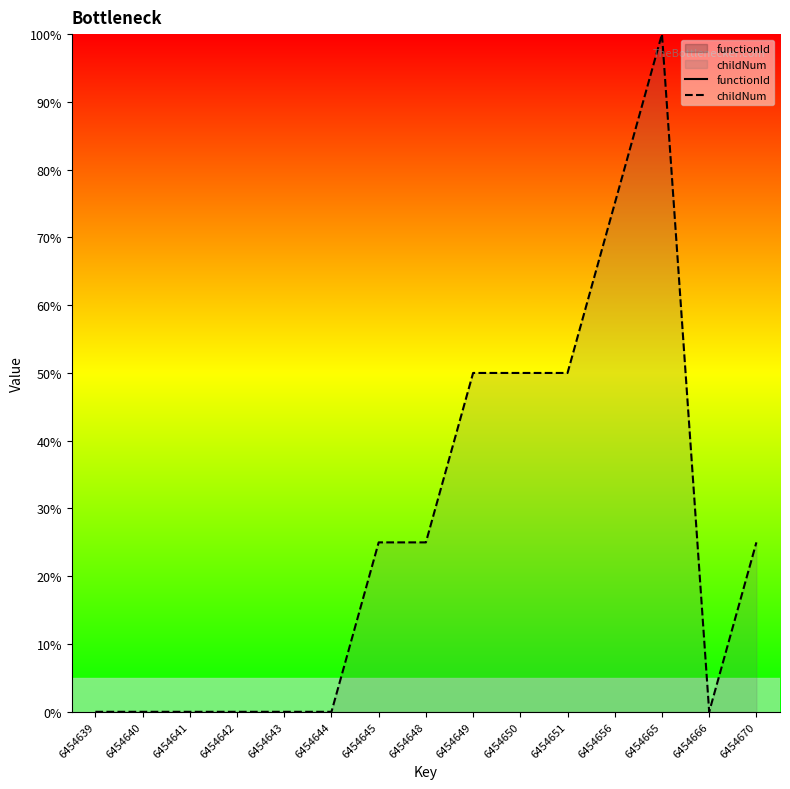

The childNum series shows 38.8 at 6454670. True or false?

False